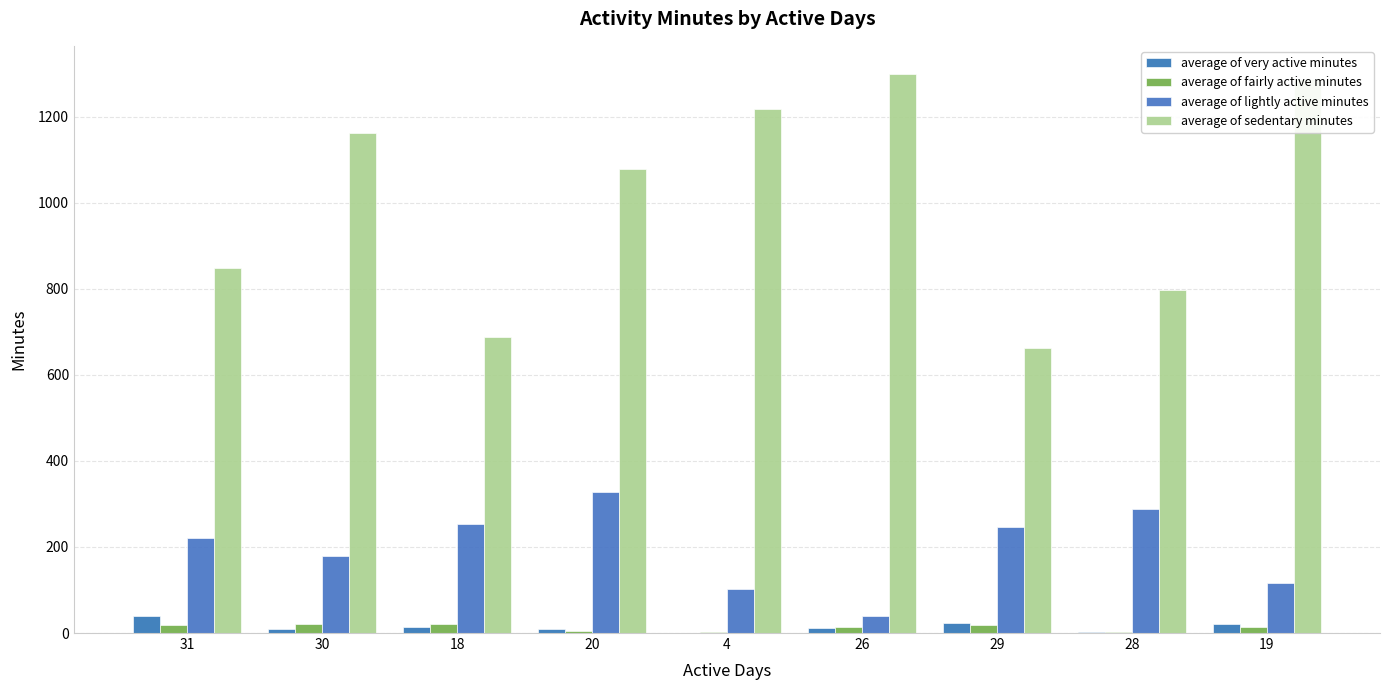

What are all the series names shown in the legend?

average of very active minutes, average of fairly active minutes, average of lightly active minutes, average of sedentary minutes